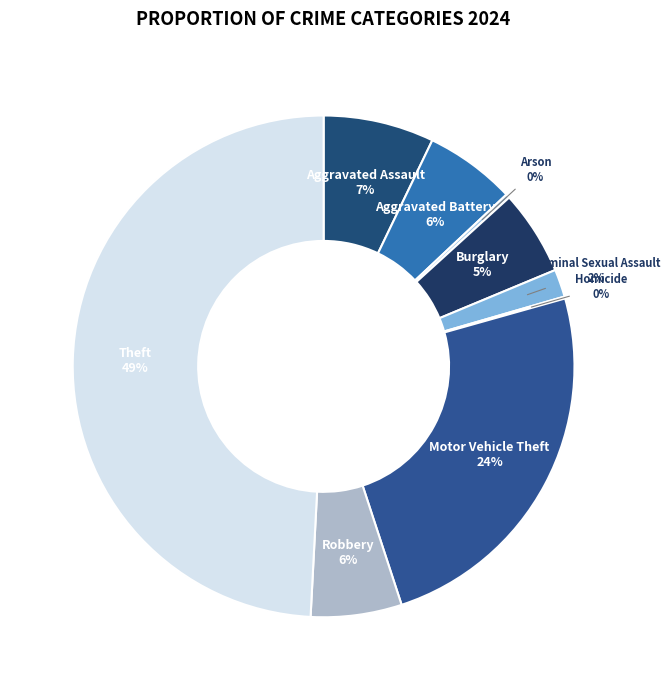

To the nearest percent, what is the average slice percentage?

11%